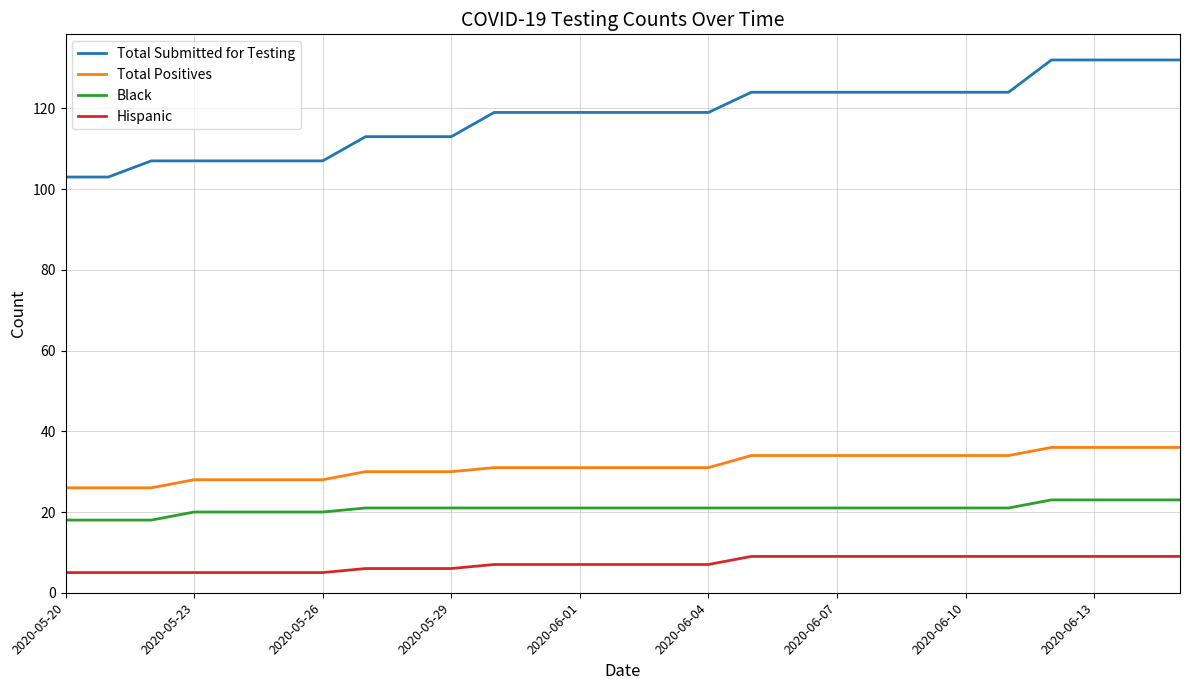

True or false: Hispanic and Black cross at least once.

False